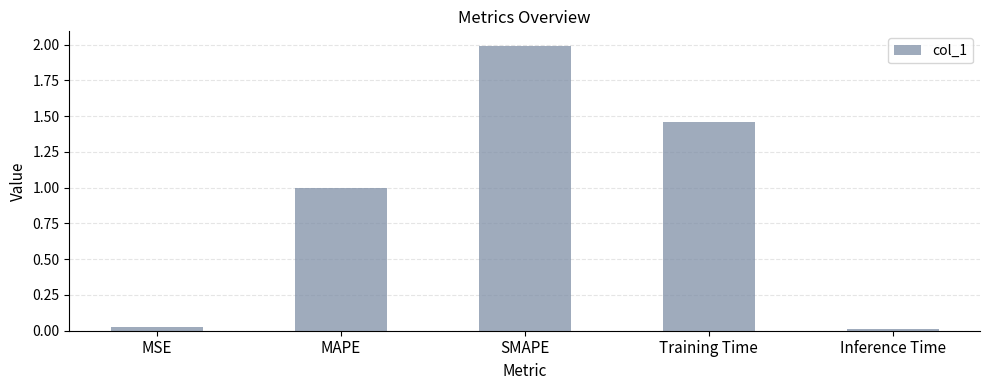

Is it true that the value at SMAPE is 0.5?

False